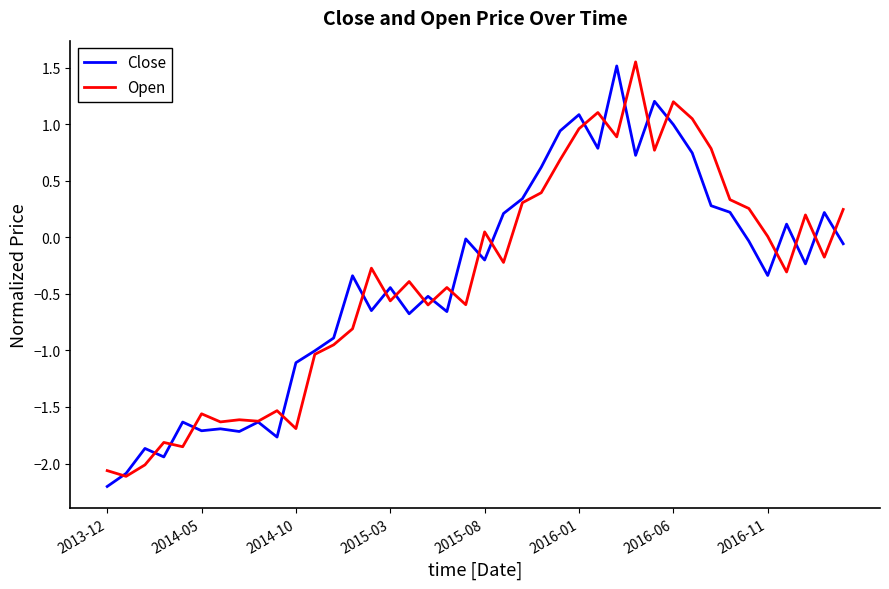

What are all the series names shown in the legend?

Close, Open